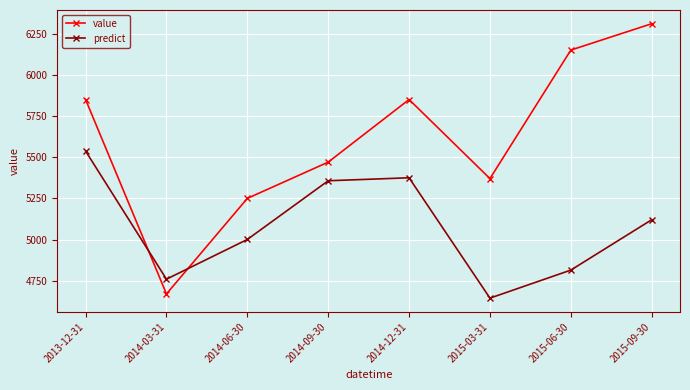

Does the chart display data point markers on the line(s)?

Yes